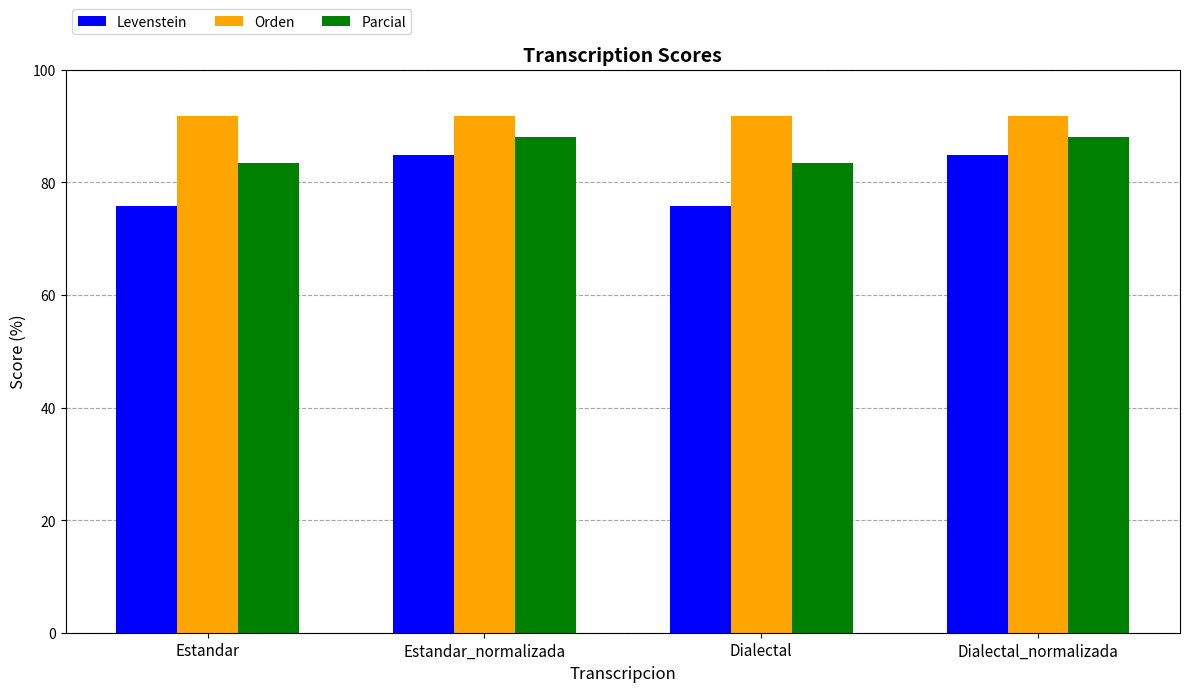

What is the approximate value of Parcial at Estandar?

83.4